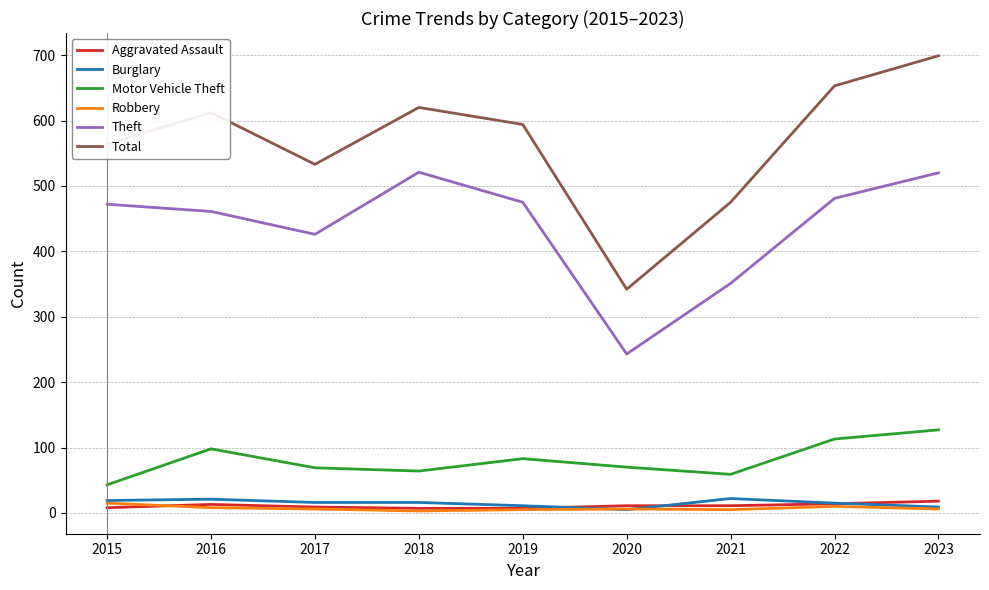

At how many categories does at least one series exceed 605?

4